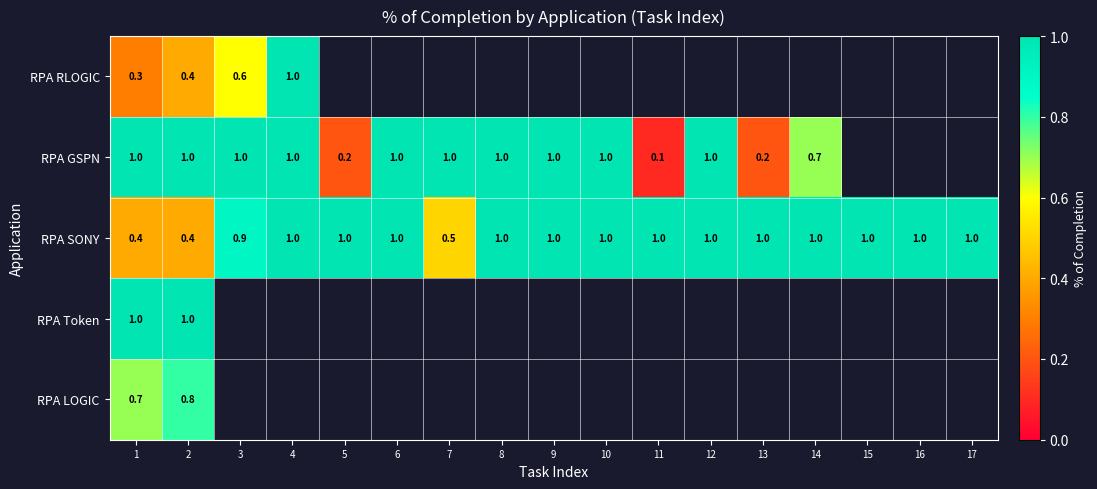

True or false: RPA RLOGIC has a value of 0.3 at 4.

False